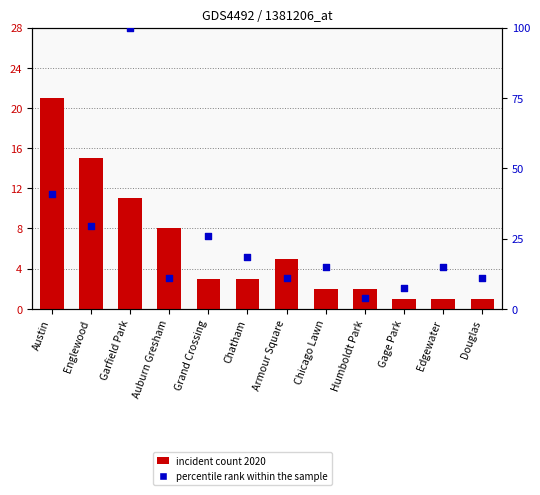

At how many categories does at least one series exceed 53?

1